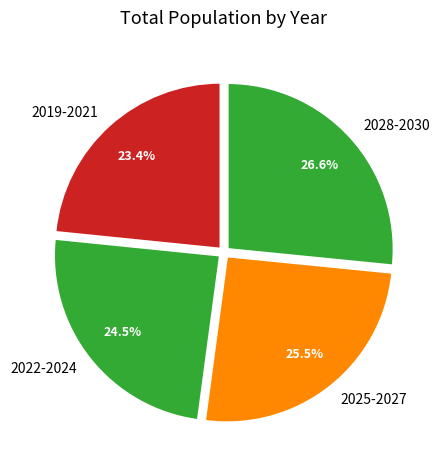

Does 2028-2030 represent more than half of the total?

No